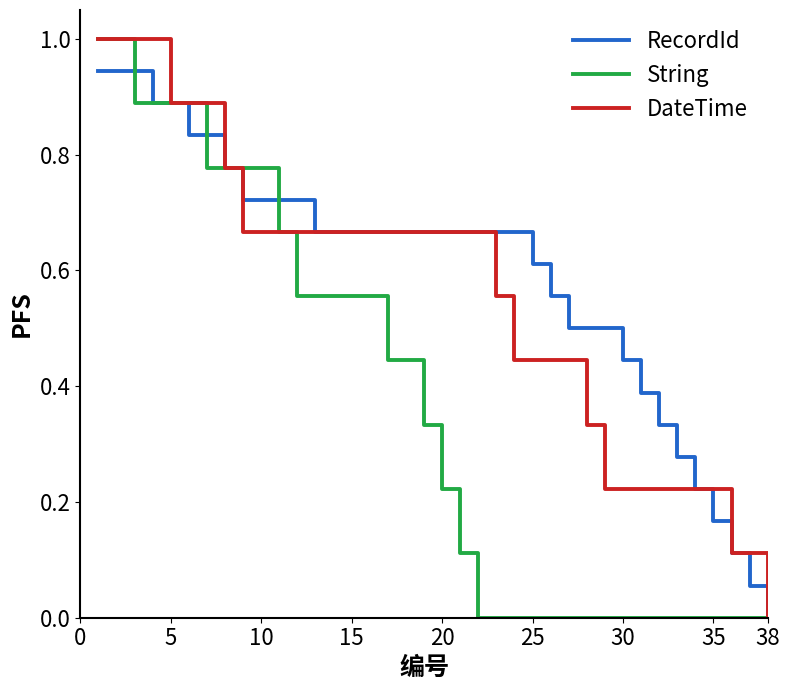

True or false: String and RecordId cross at least once.

True